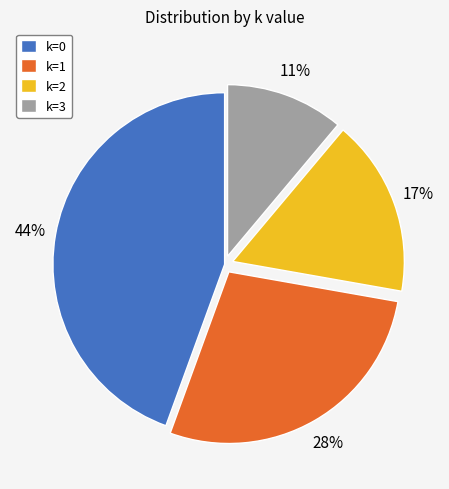

True or false: k=3 accounts for 24% of the total.

False